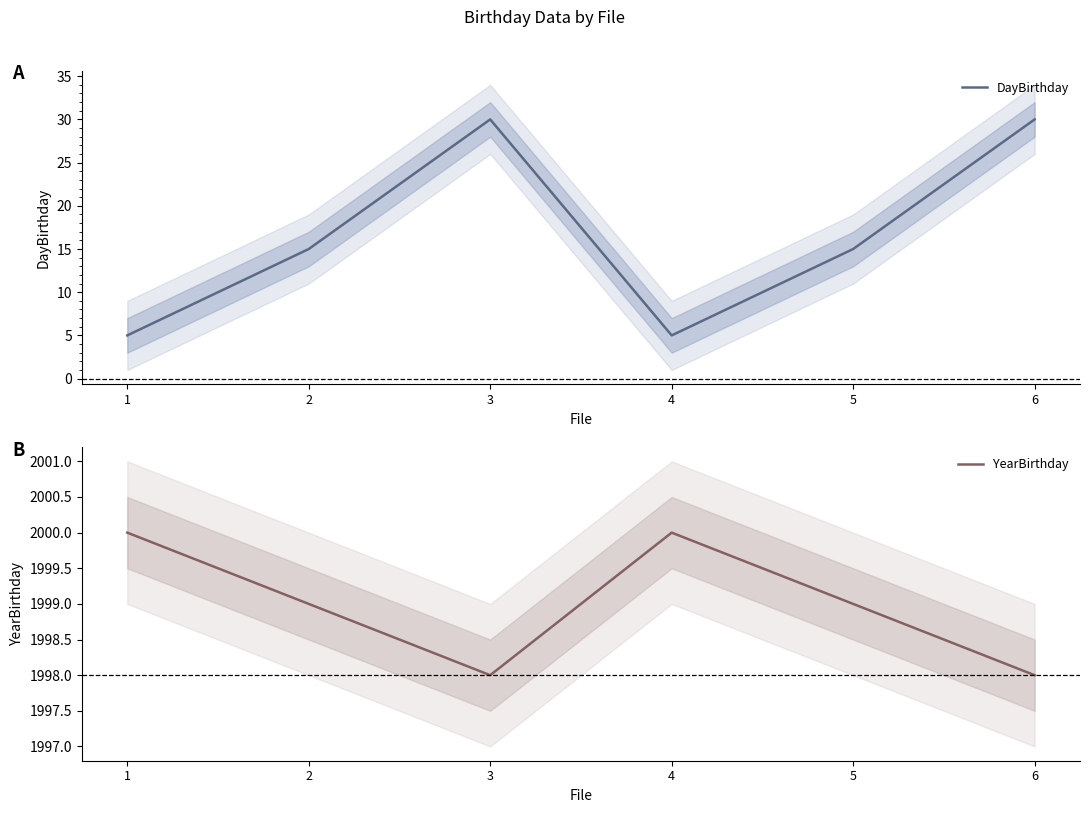

What is the maximum value shown in the chart?

2000